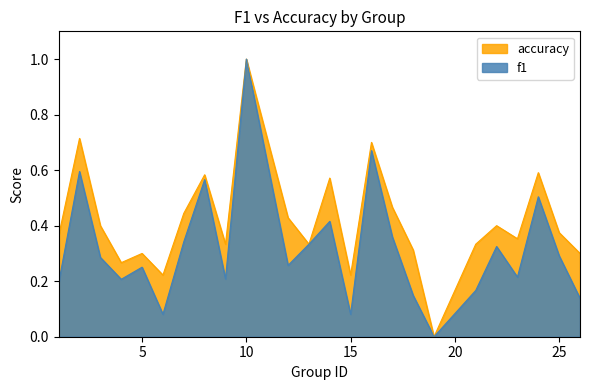

What is the sum of all accuracy values?

10.0